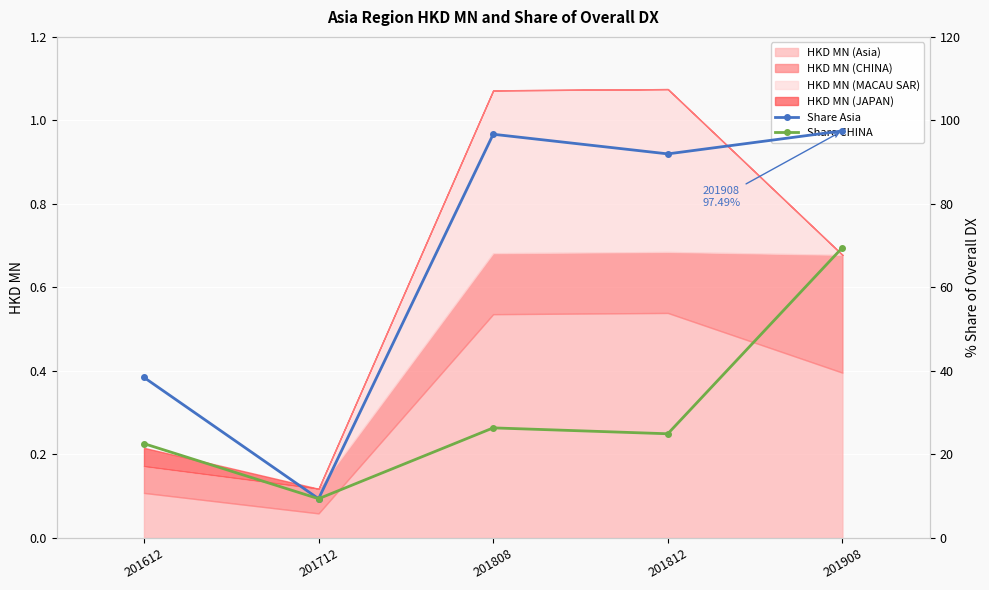

Which series changed the most between 201712 and 201812?

Share Asia